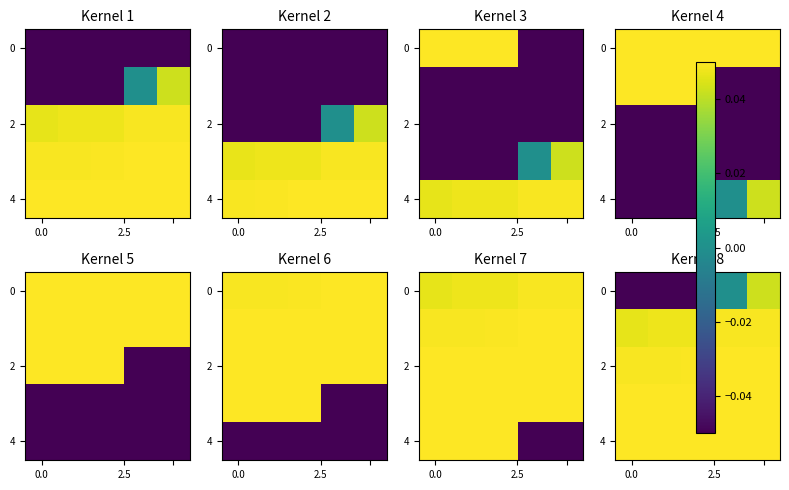

At how many categories does at least one series exceed 0?

5